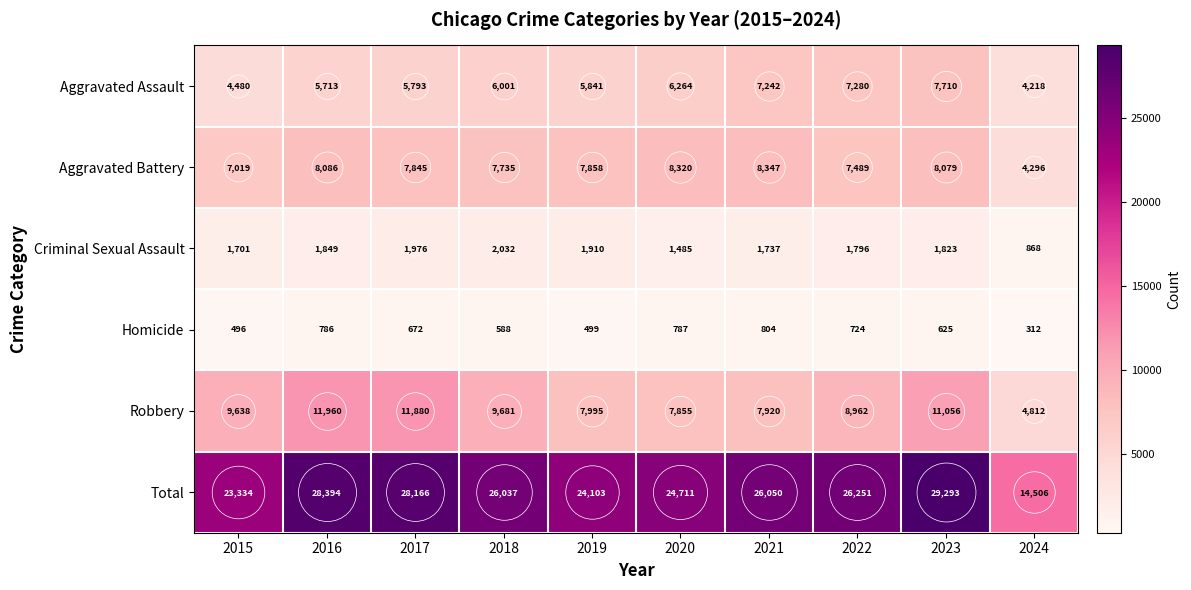

Is it true that Criminal Sexual Assault equals 868 at 2024?

True